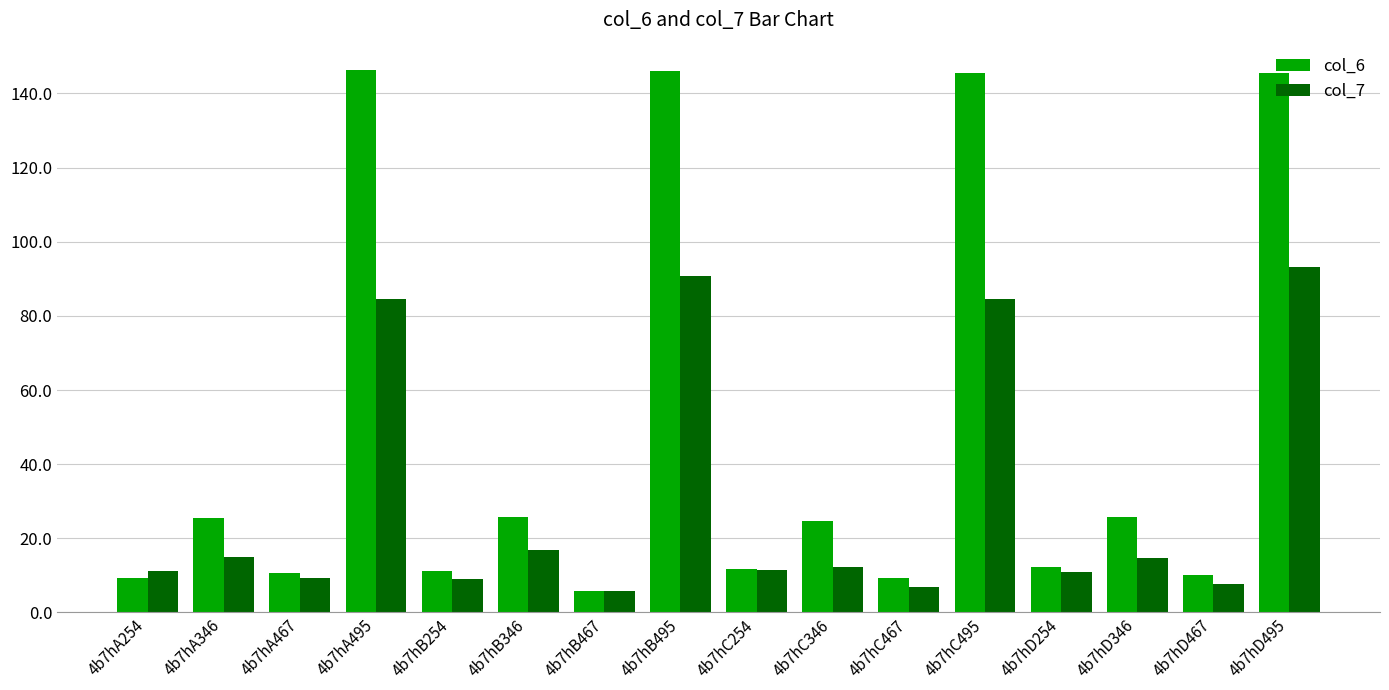

What is the spread (max minus min) of values at 4b7hC254?

0.4